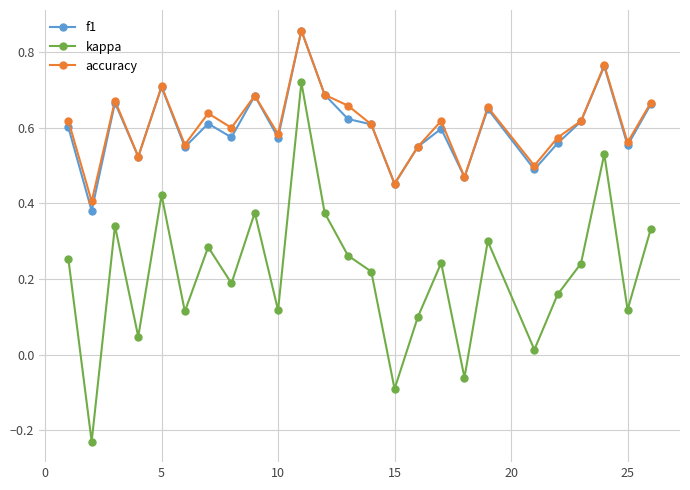

How many interior local peaks does the accuracy series have?

8